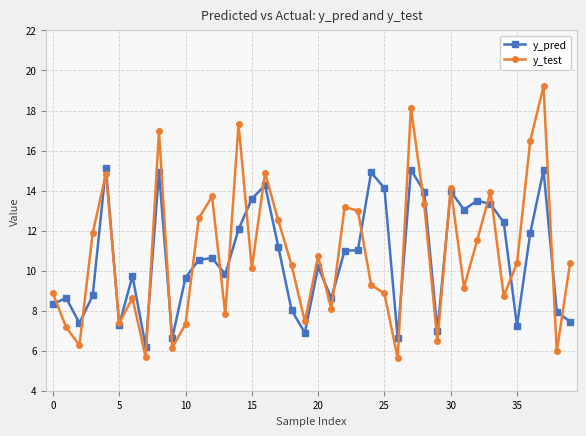

Does the chart have visible grid lines?

Yes